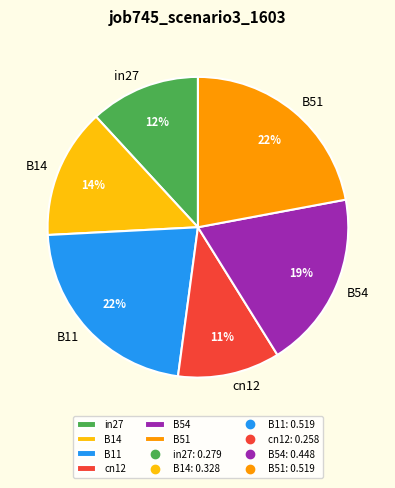

To the nearest percent, what portion does B51 represent?

22%